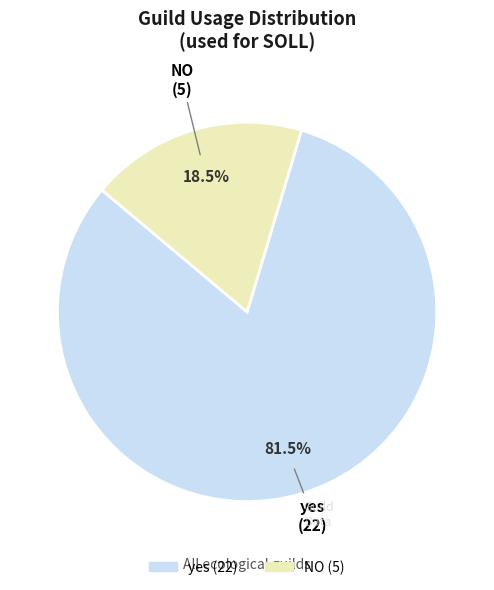

Rank the categories by value from lowest to highest.

NO, yes